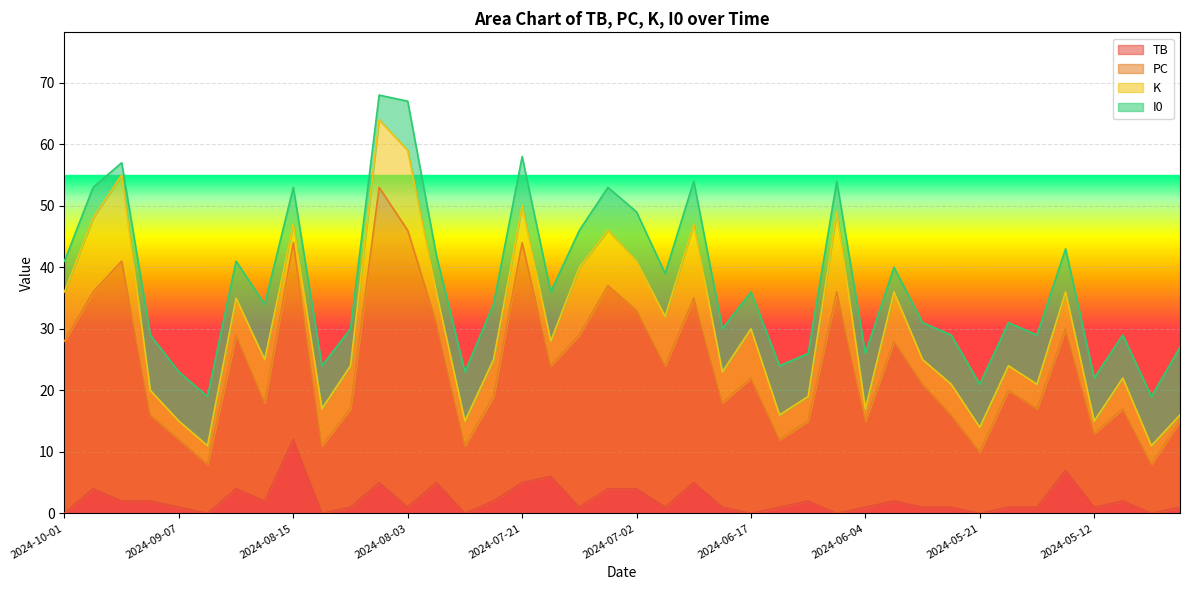

What is the sum of all TB values?

89